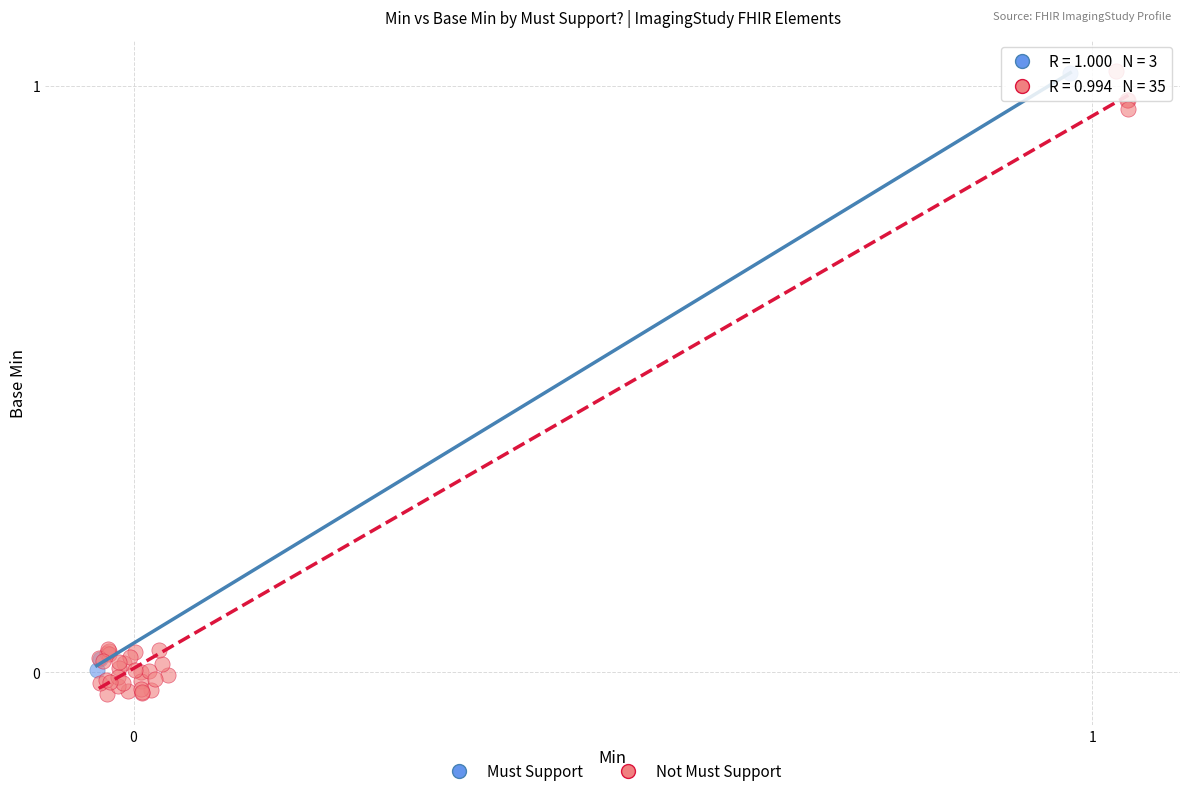

What are all the series names shown in the legend?

Must Support, Not Must Support